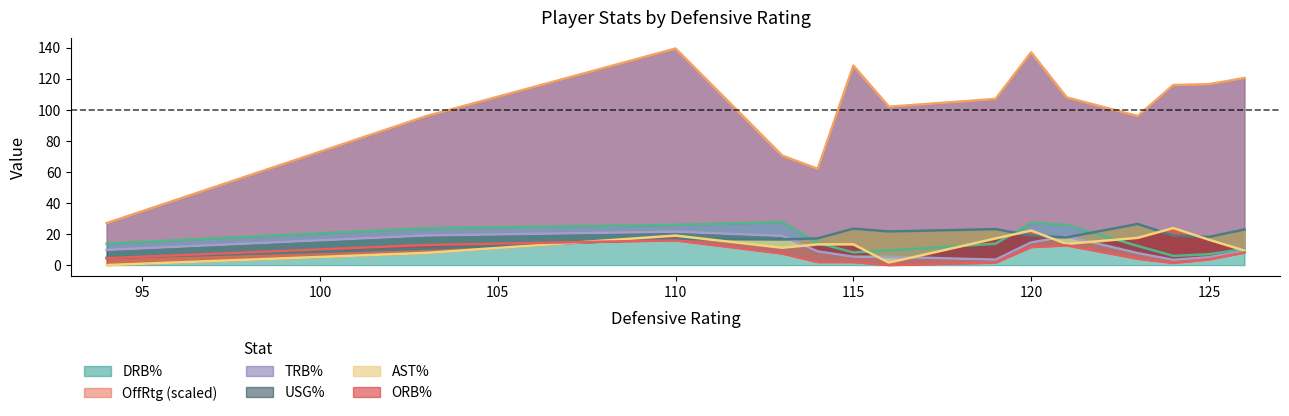

What is the minimum value for DRB%?

5.9